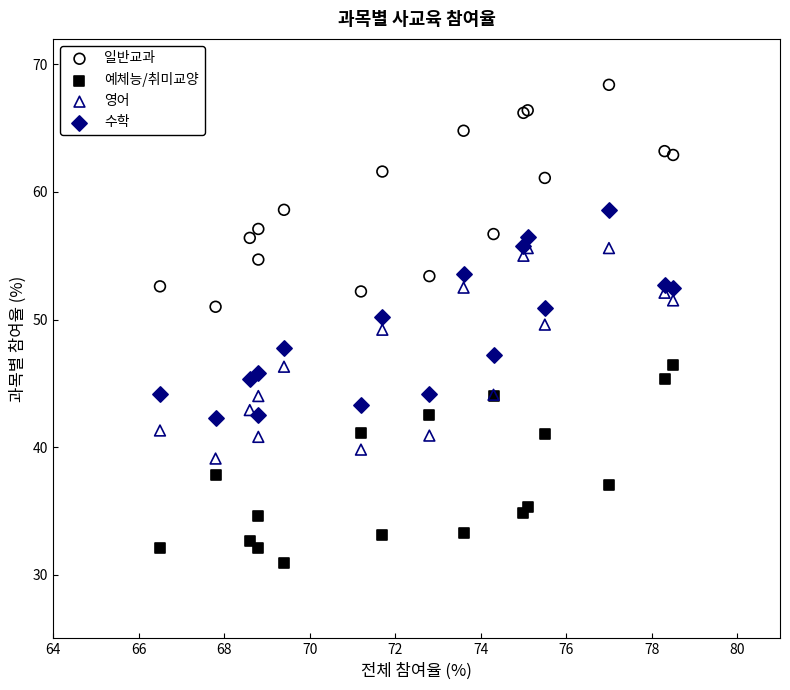

What are all the series names shown in the legend?

일반교과, 예체능/취미교양, 영어, 수학